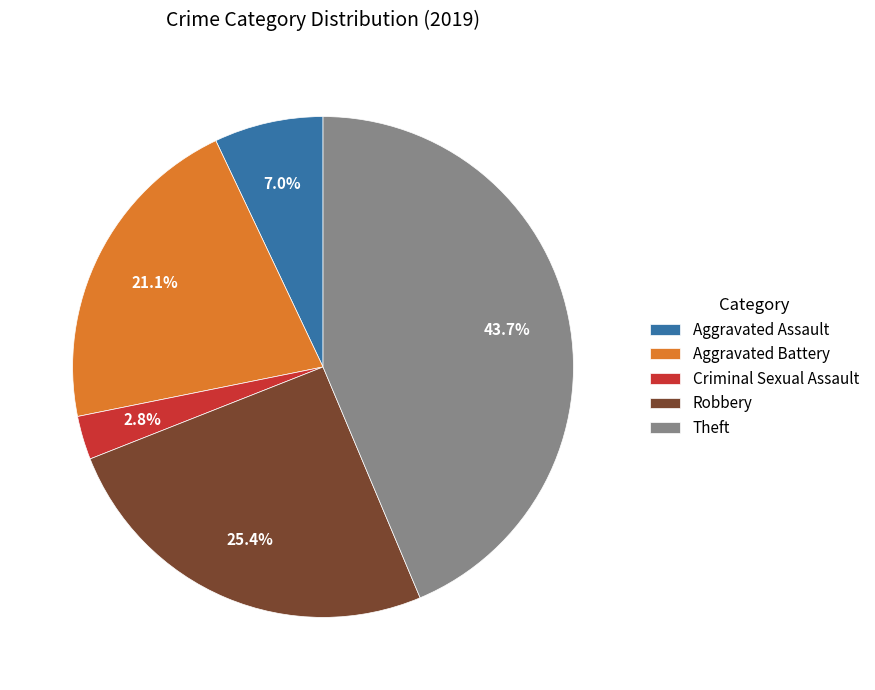

Does Criminal Sexual Assault represent more than half of the total?

No